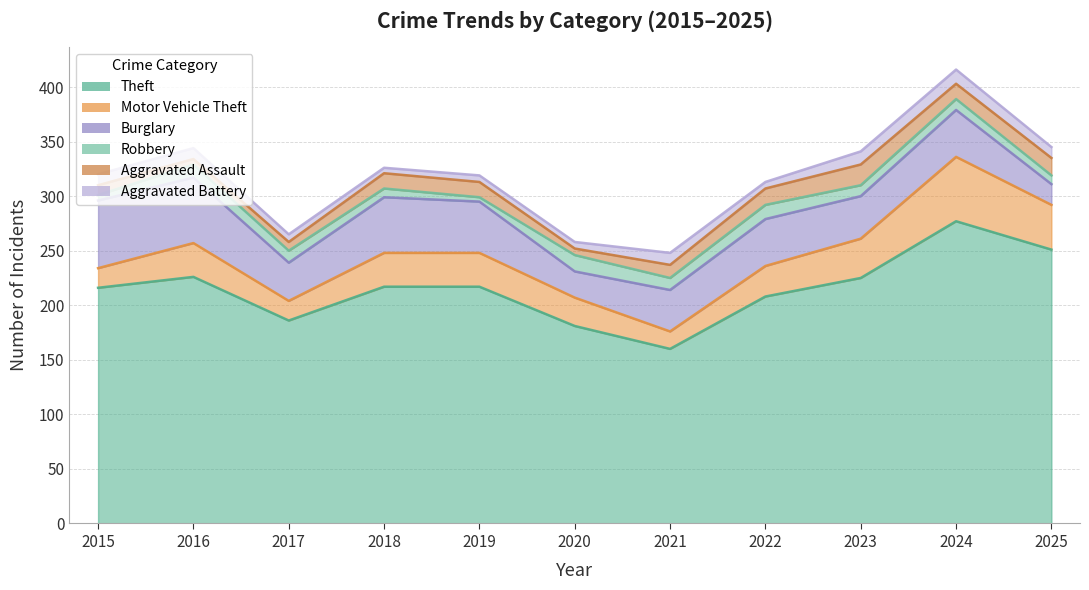

What is the difference between the second highest and minimum values in the Aggravated Assault series?

11